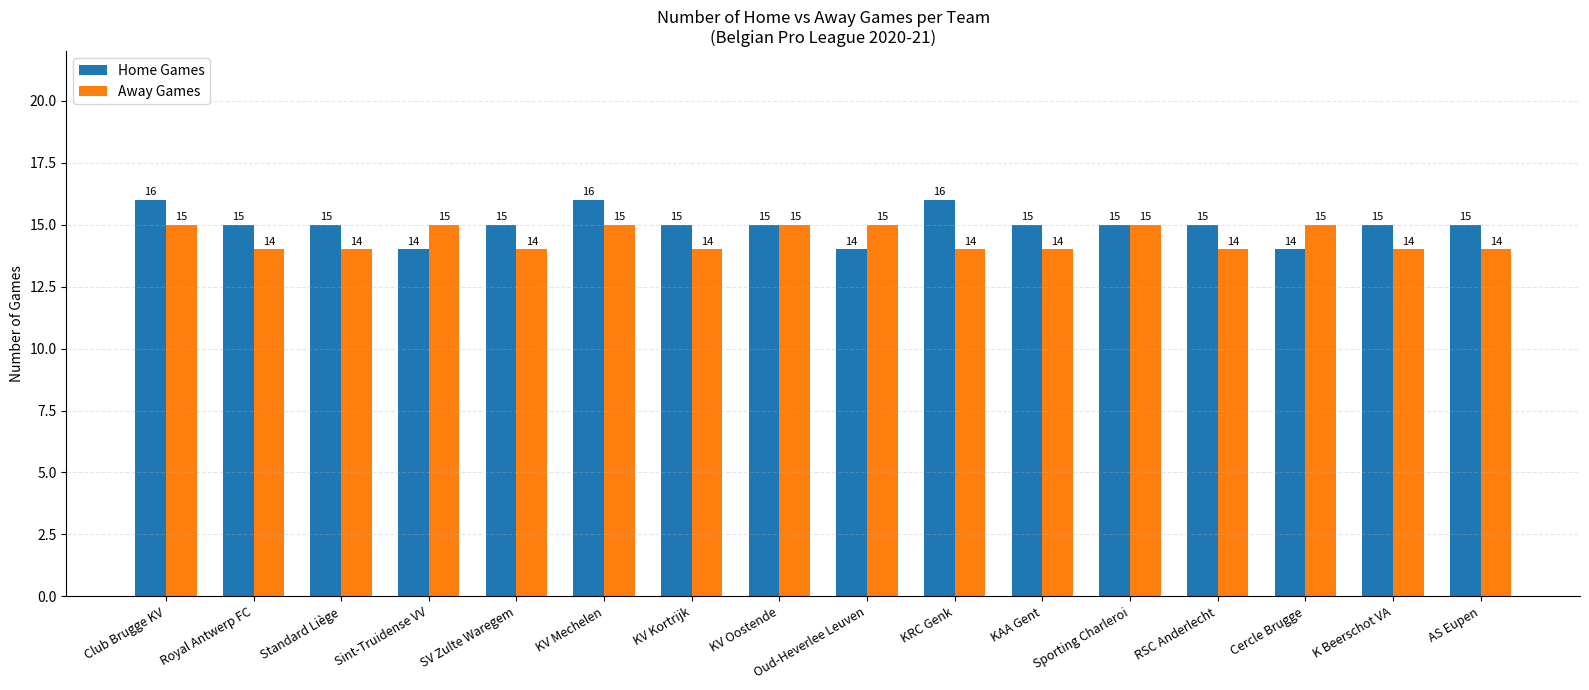

What is the total value across all series at K Beerschot VA?

29